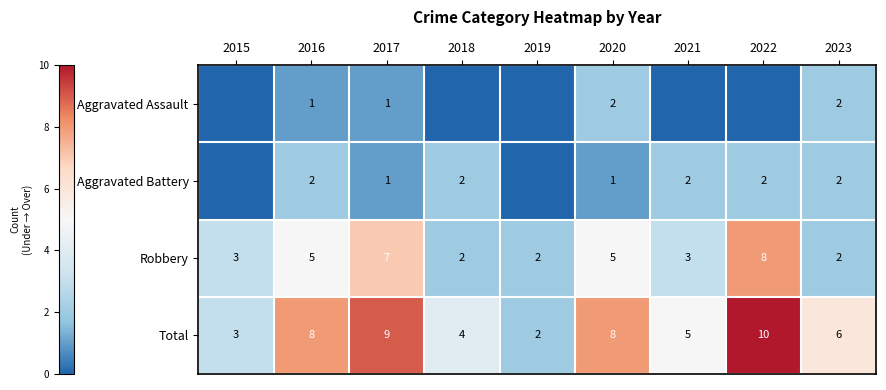

What is the difference between the second highest and second lowest values in the Robbery series?

5